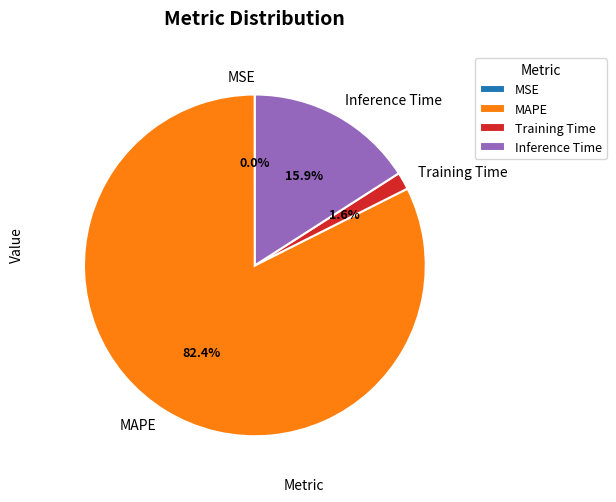

Which category has the biggest portion of the pie?

MAPE